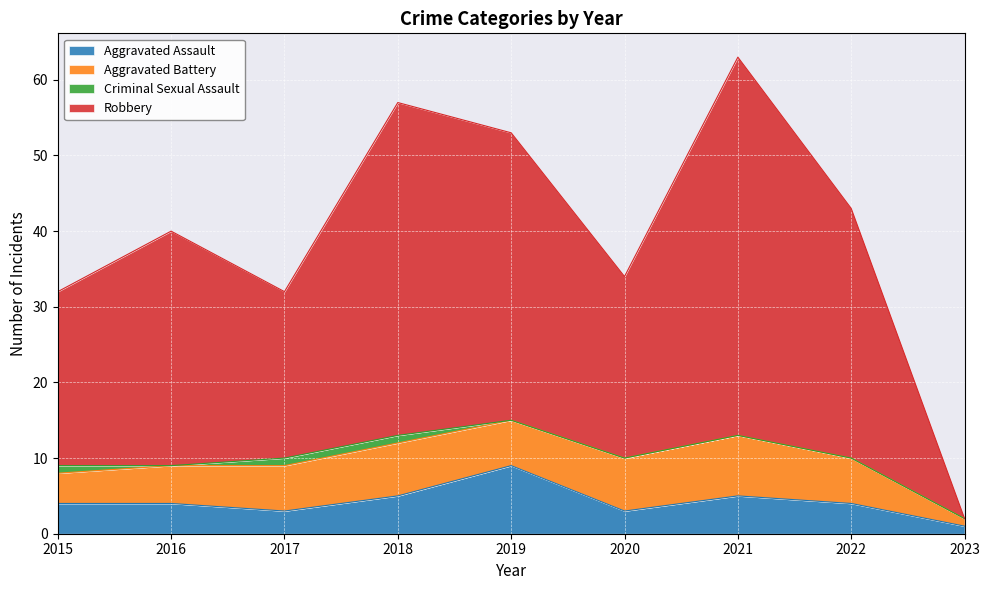

True or false: Aggravated Assault and Robbery cross at least once.

False